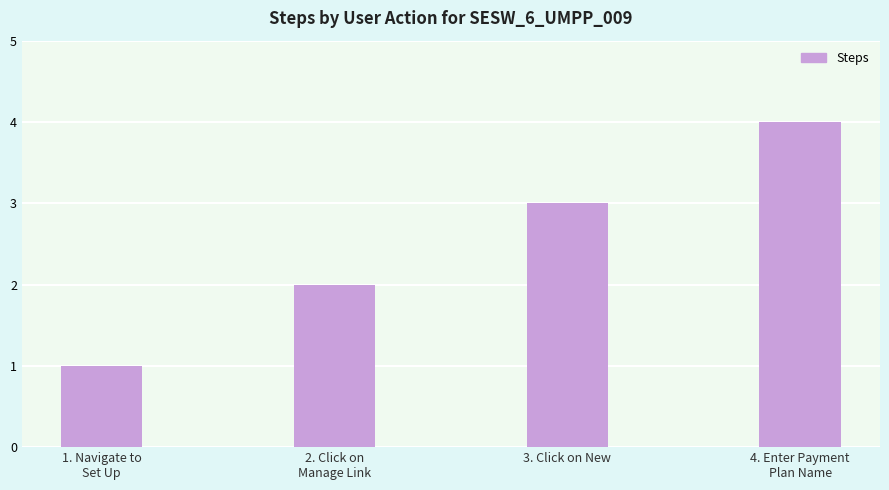

List the labels in order of value, smallest first.

1. Navigate to
Set Up, 2. Click on
Manage Link, 3. Click on New, 4. Enter Payment
Plan Name